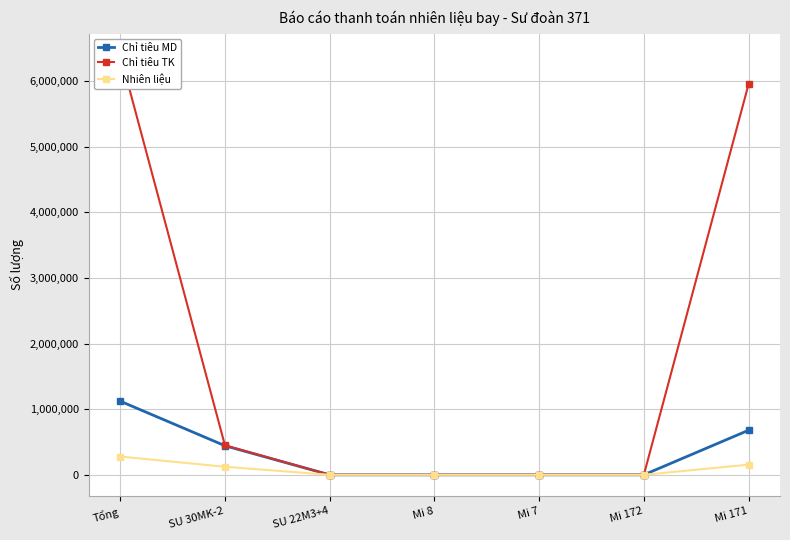

Is it true that Nhiên liệu equals 187480 at SU 30MK-2?

False